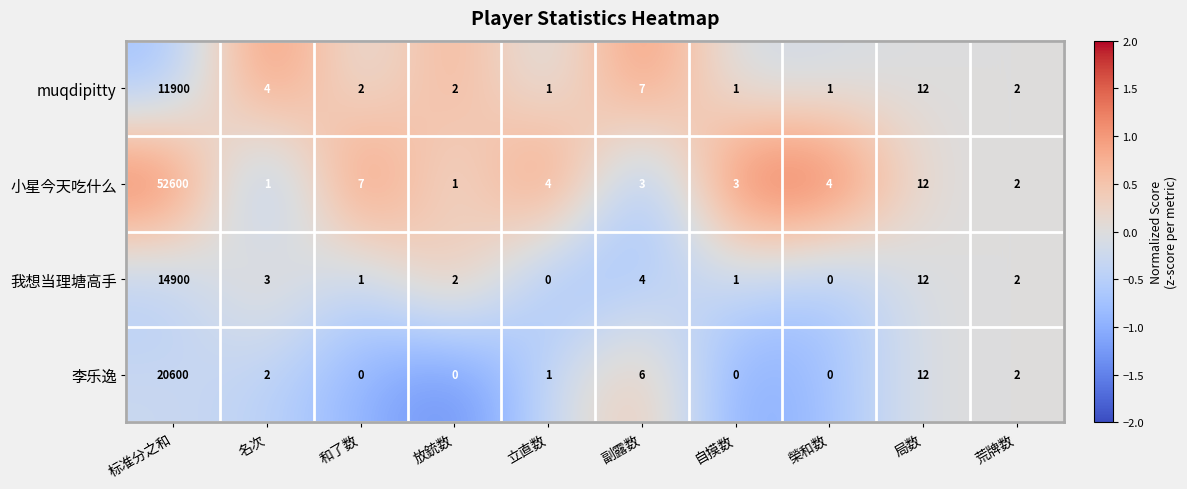

The 我想当理塘高手 series shows 3 at 名次. True or false?

True